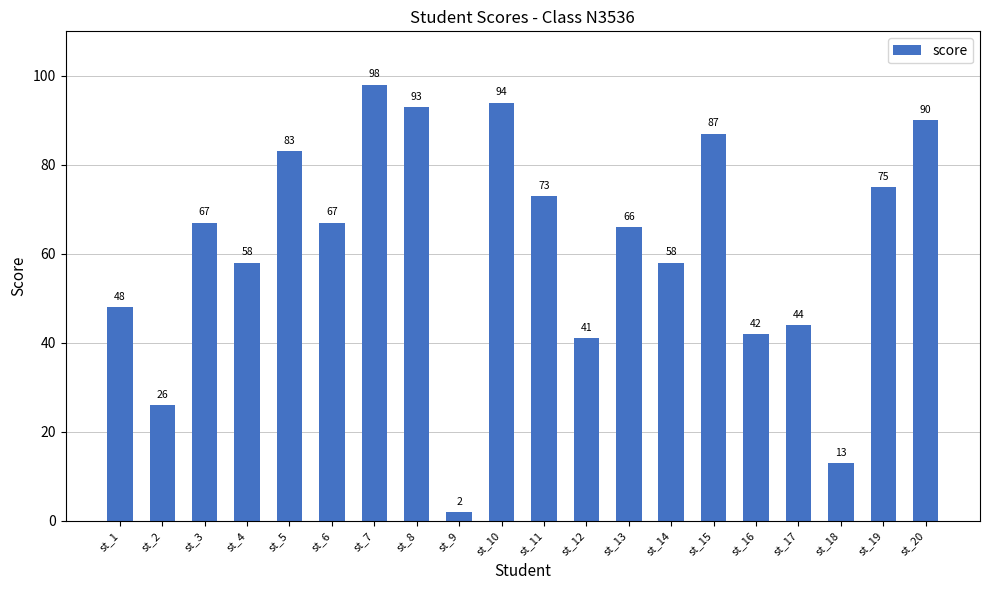

True or false: the data shows 24 at st_16.

False